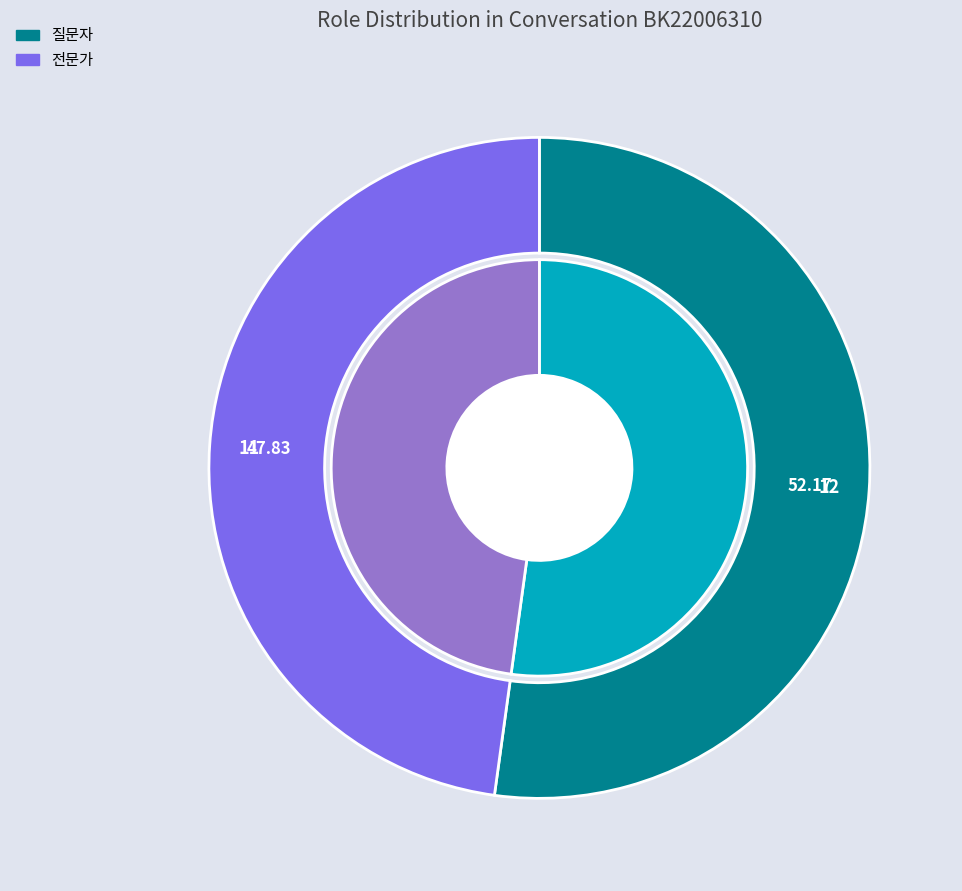

Which category accounts for the majority?

질문자